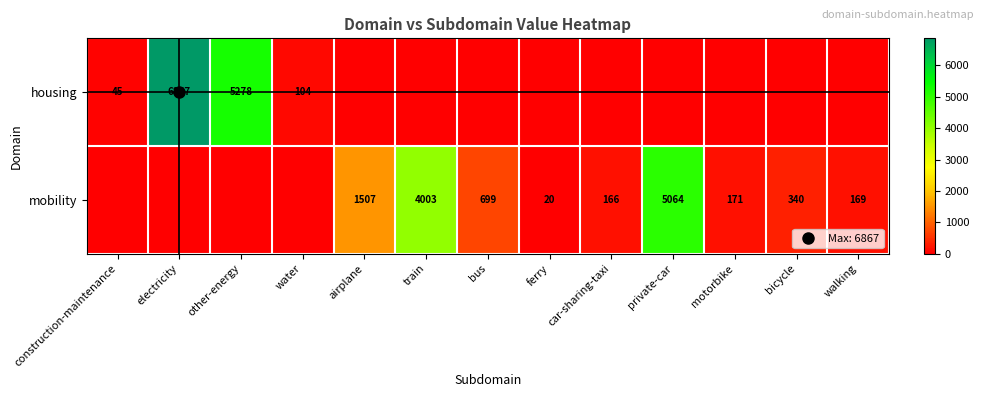

What is the difference between the maximum and minimum values in the housing series?

6866.5